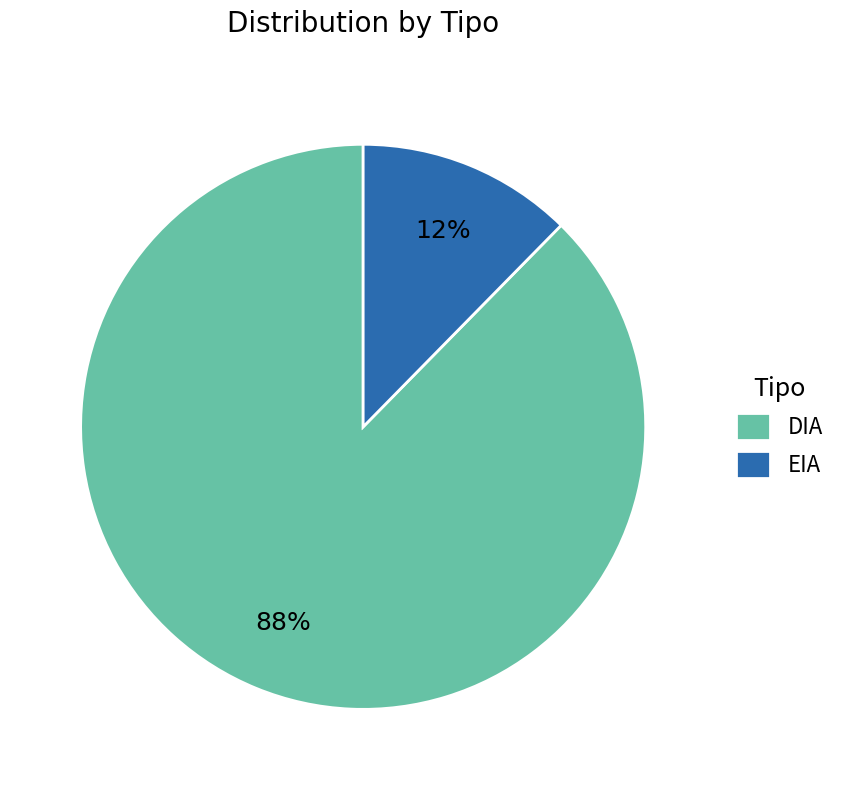

What percentage is the DIA slice, to the nearest percent?

88%